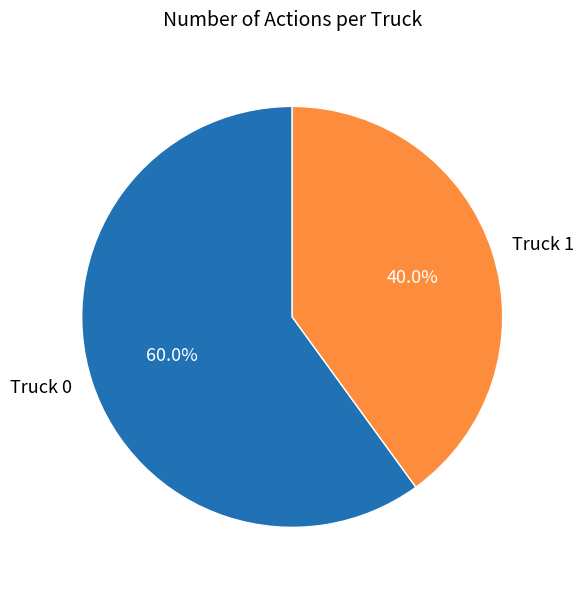

What percentage do Truck 0 and Truck 1 together represent?

100.0%